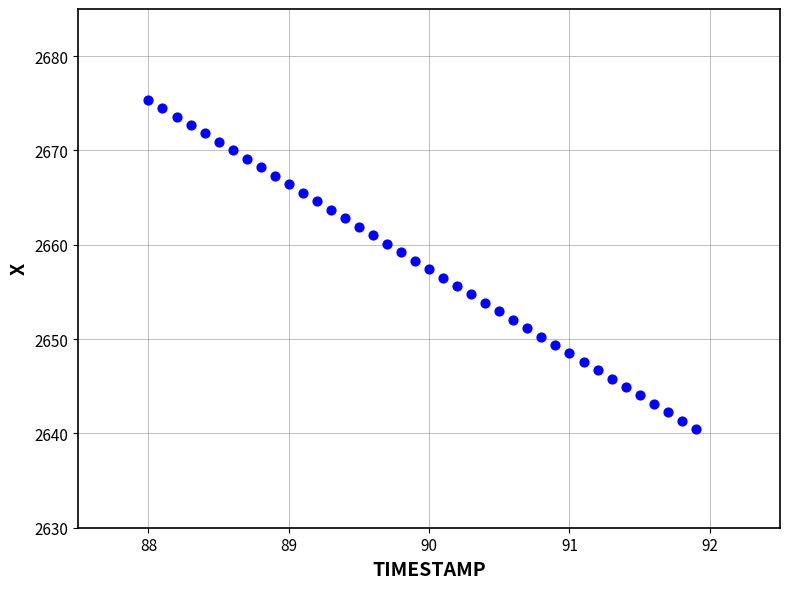

What is the range of Y values (max minus min)?

34.9